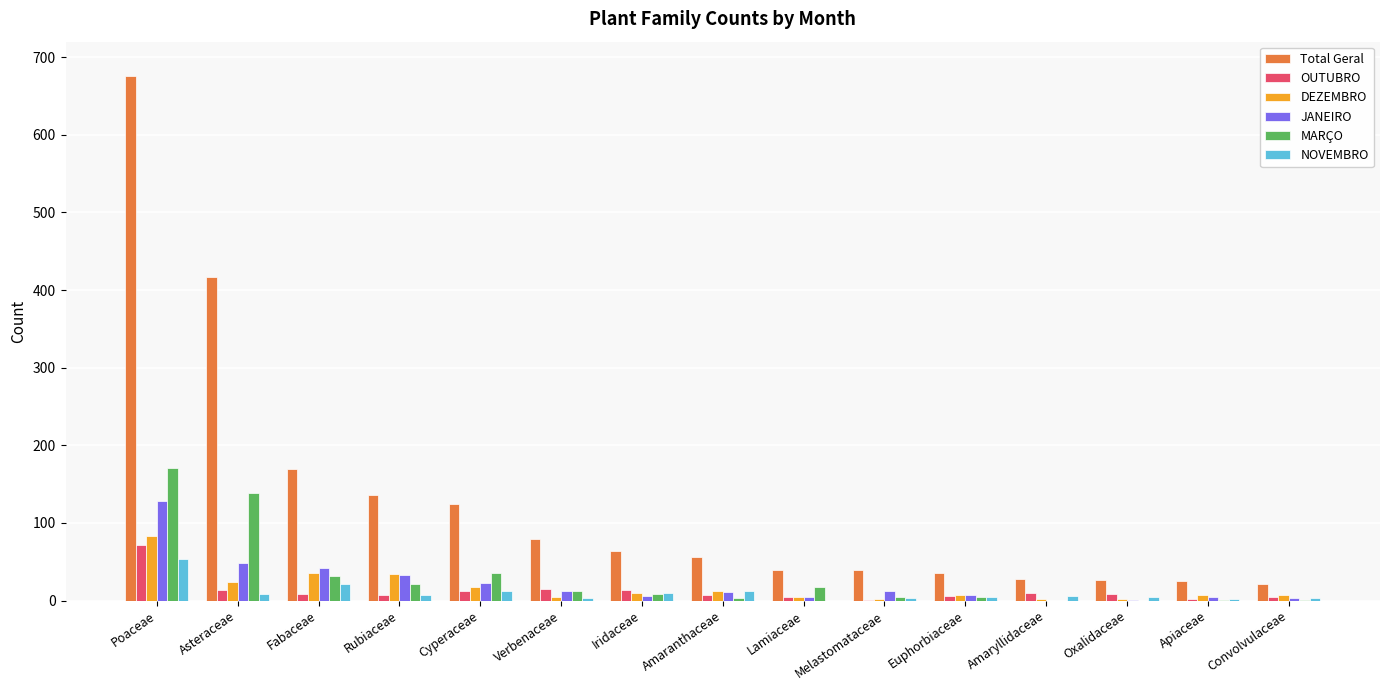

Is it true that OUTUBRO equals 71 at Poaceae?

True